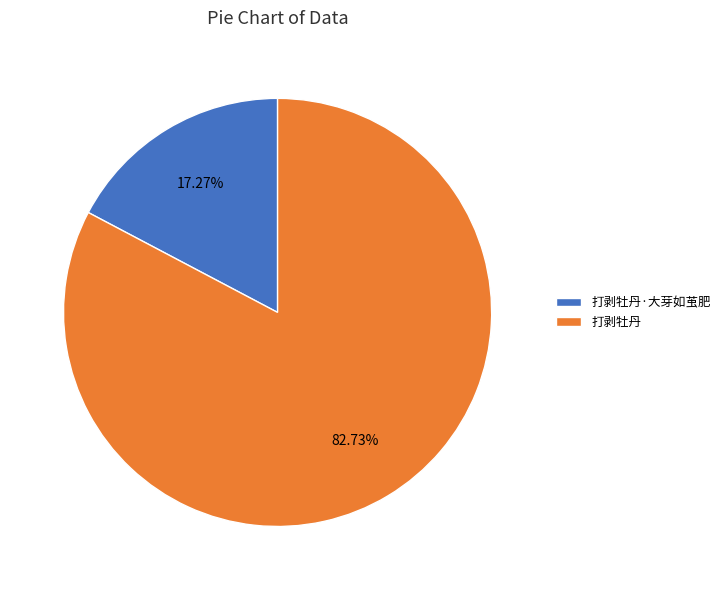

True or false: 打剥牡丹 accounts for 83% of the total.

True